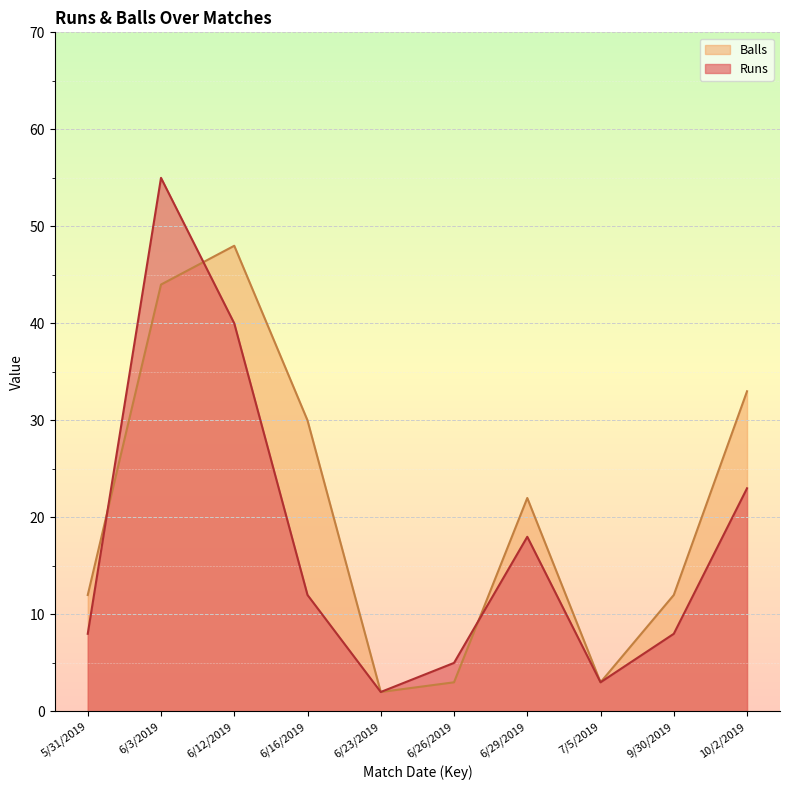

What is the label of the 8th point from the right?

6/12/2019